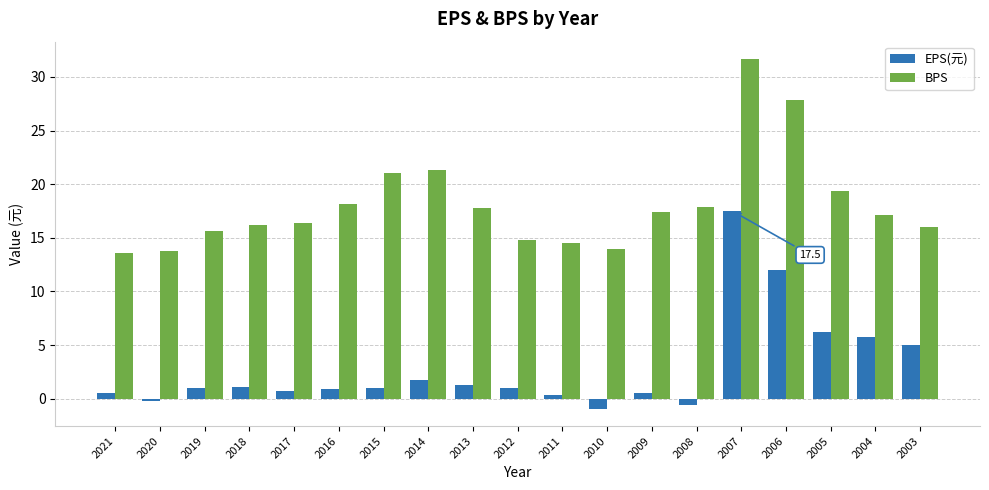

What value does the EPS(元) series have at 2007?

17.5